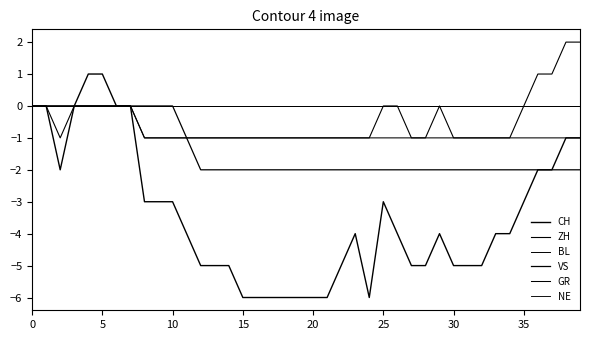

Is this an area chart (filled region under the line)?

No